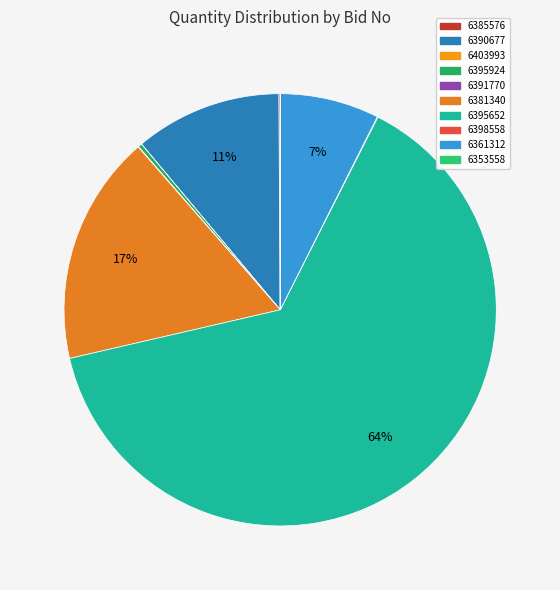

What is the largest slice in the pie chart?

GEM/2025/B/6395652